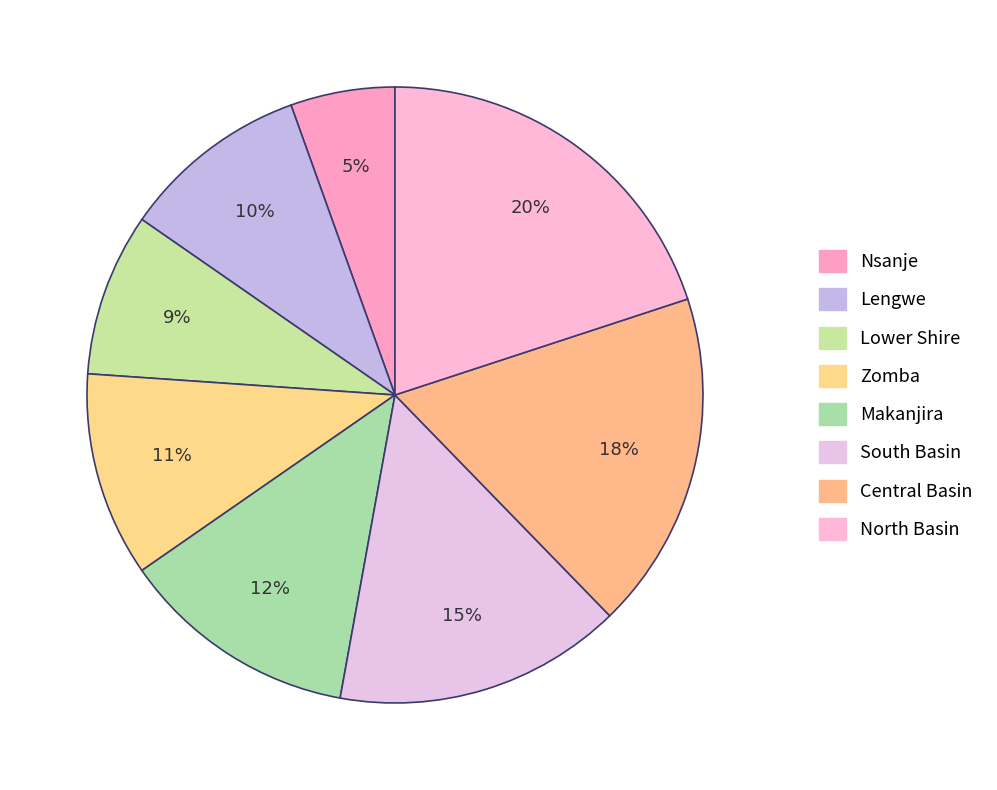

True or false: Central Basin accounts for 18% of the total.

True